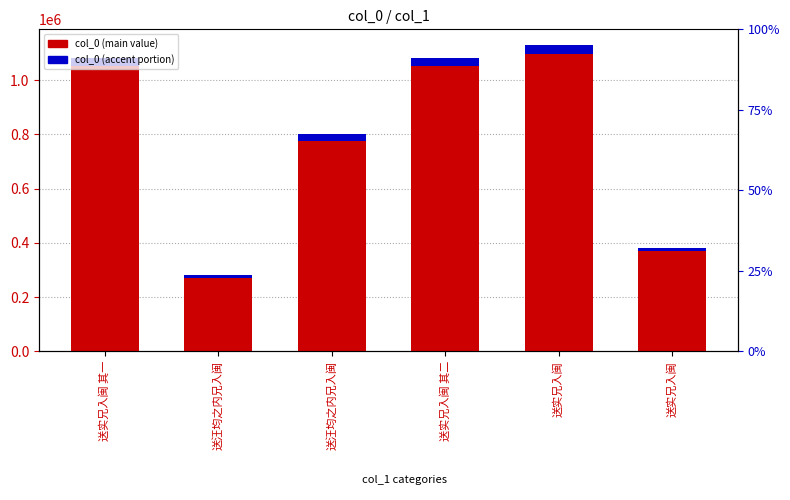

At which category does the chart reach its minimum across all series?

送汪均之内兄入闽